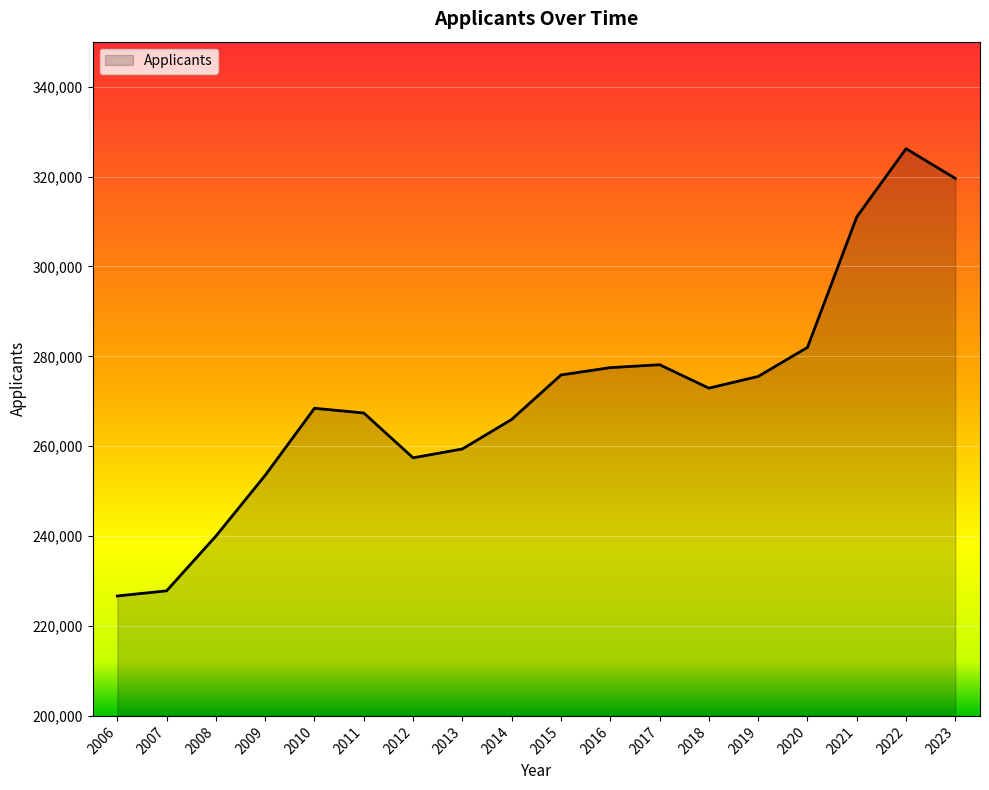

What is the maximum value shown in the chart?

326190